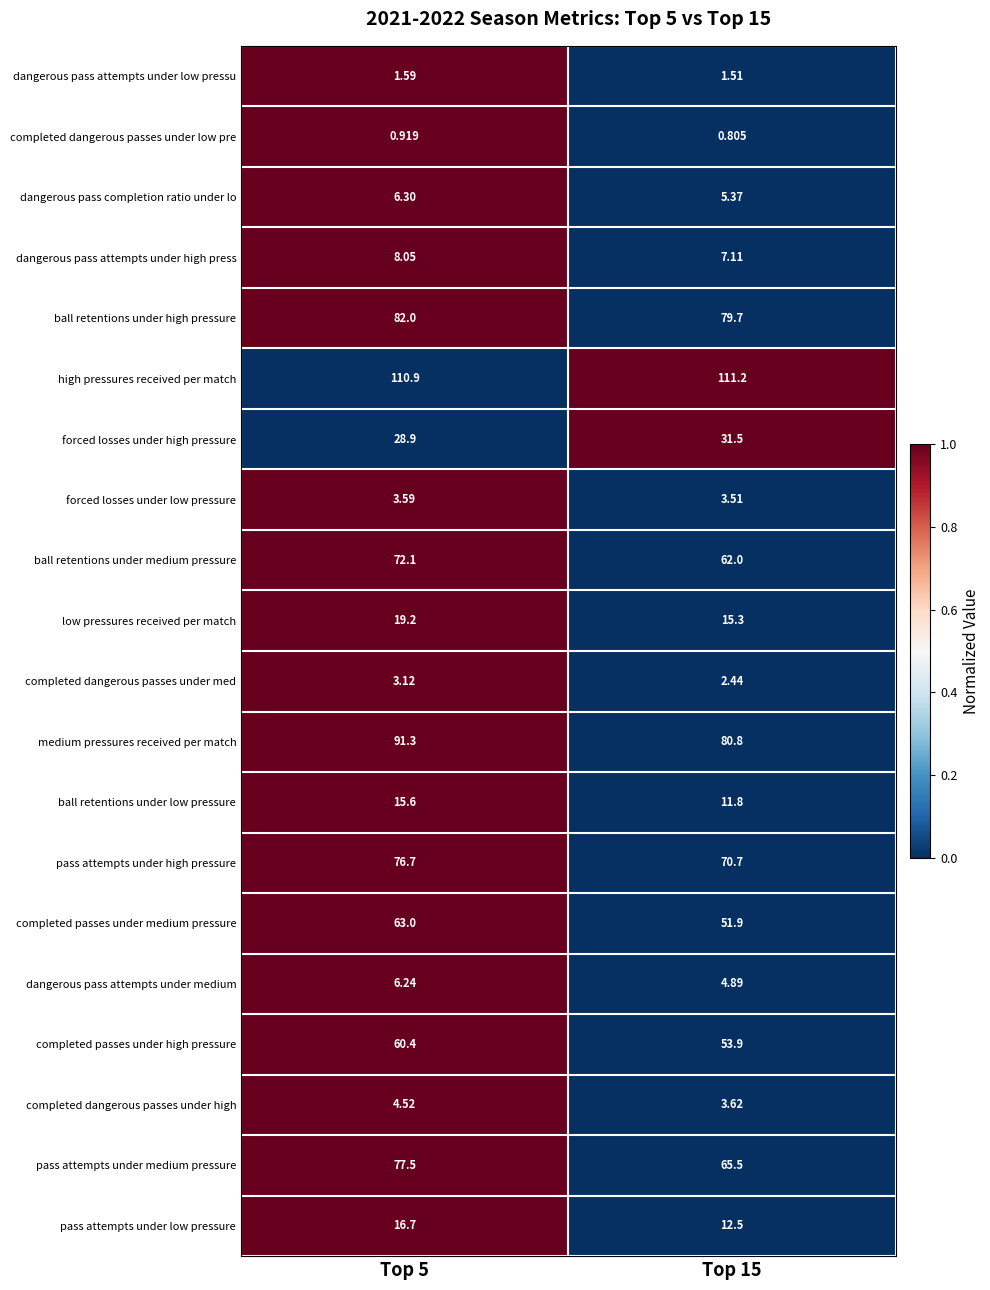

Which category has the lowest value across all series?

Top 15